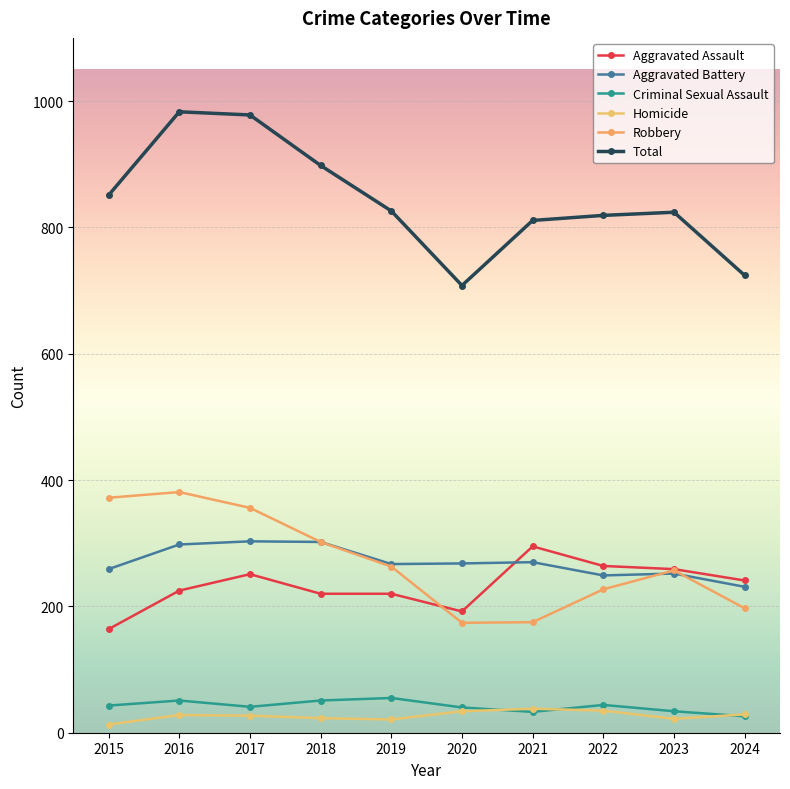

At which category does the chart reach its minimum across all series?

2015